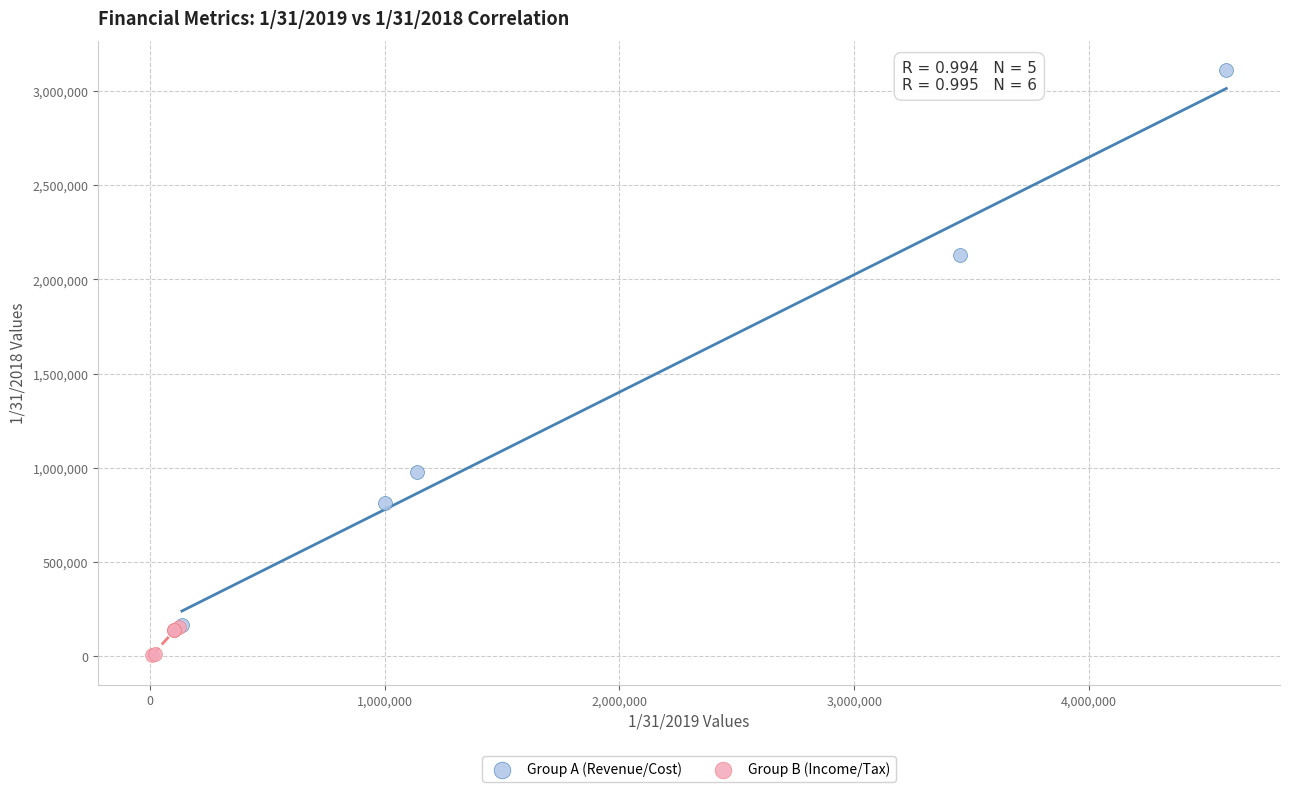

What are all the series names shown in the legend?

Group A (Revenue/Cost), Group B (Income/Tax)